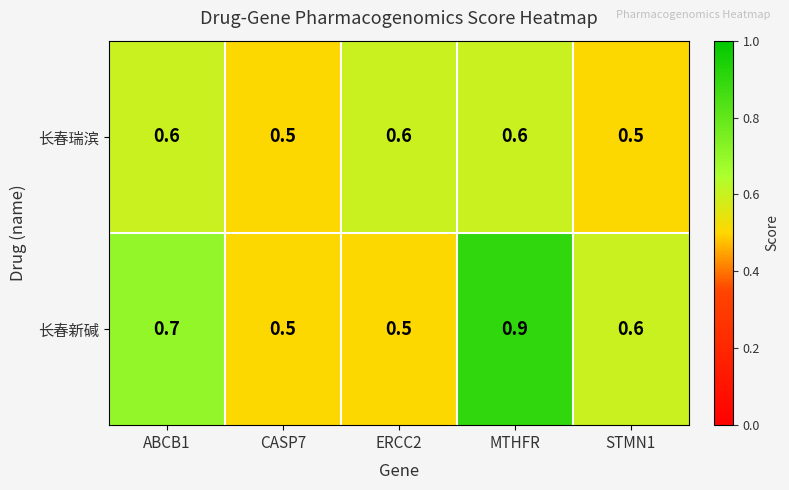

What is the total value across all series at ABCB1?

1.3